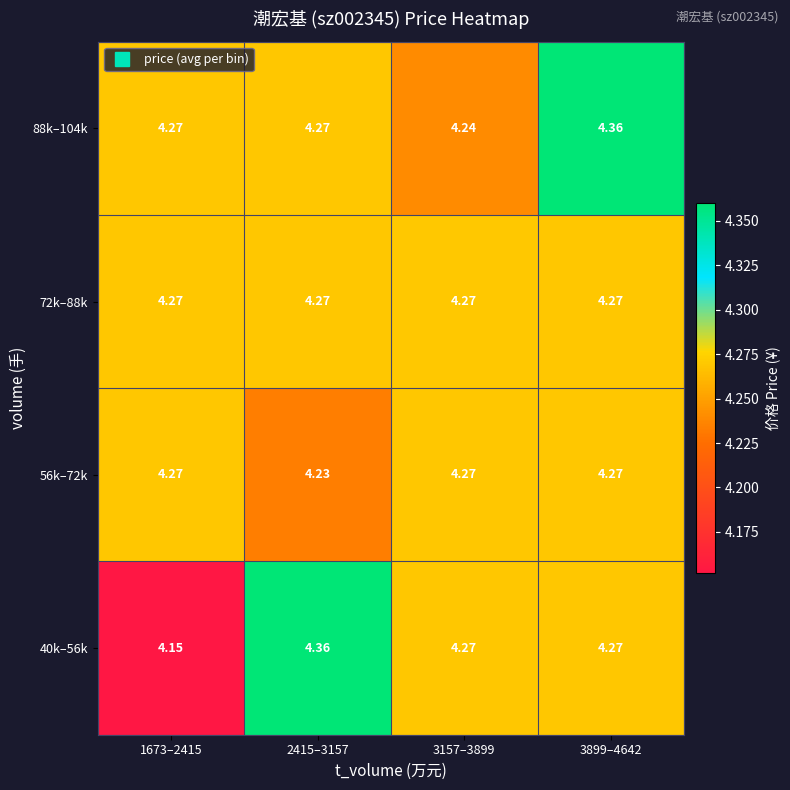

Is the value of 56k–72k at 2415–3157 greater than the value of 72k–88k at 3157–3899?

No